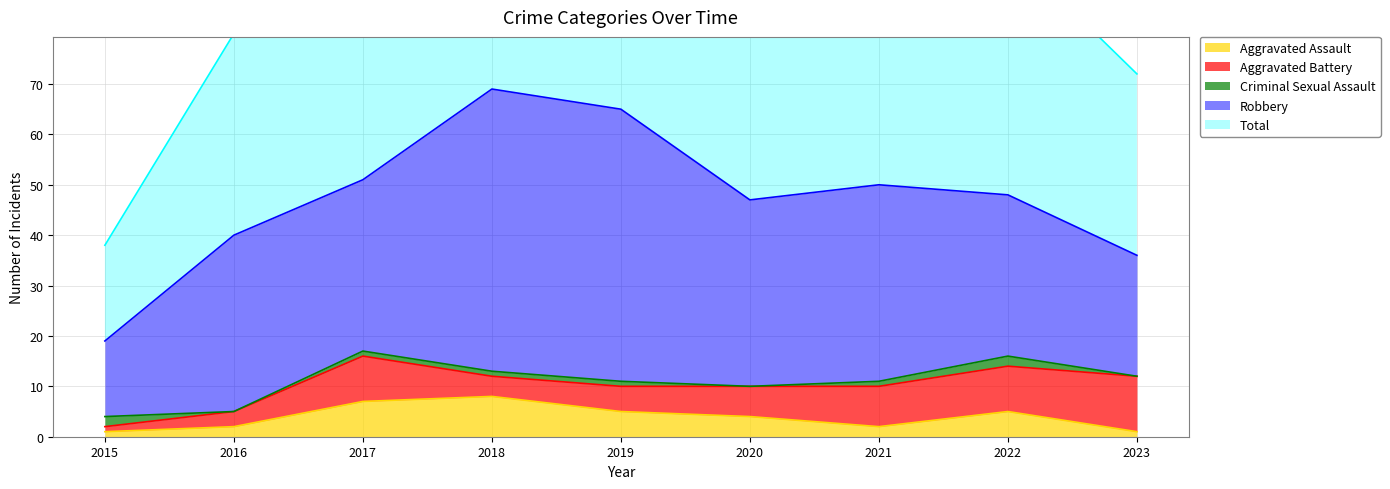

What are all the series names shown in the legend?

Aggravated Assault, Aggravated Battery, Criminal Sexual Assault, Robbery, Total